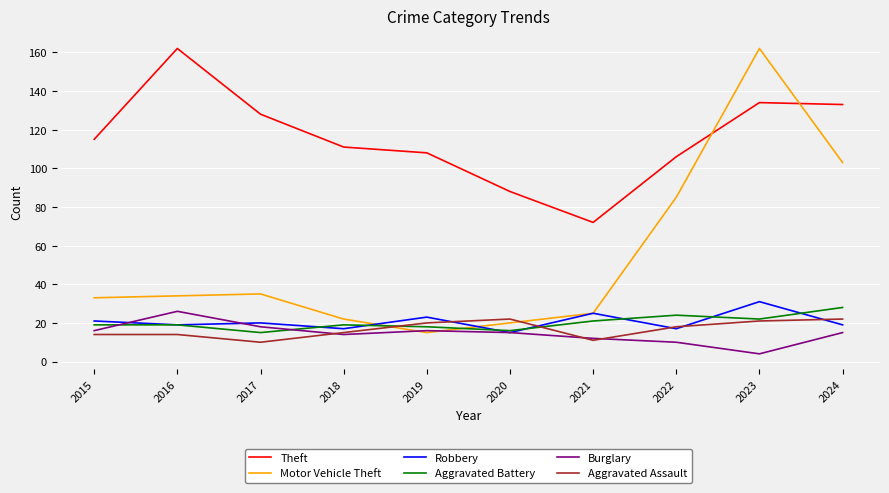

At which category is the sum across all series the highest?

2023